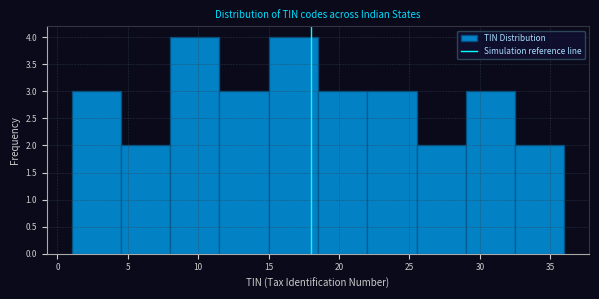

Reading left to right, list every bar in this chart as the range it spans on the x-axis followed by its height. The values are not printed on the chart, so give them approximately, as read against the axis.

1.0 to 4.5: 3
4.5 to 8.0: 2
8.0 to 11.5: 4
11.5 to 15.0: 3
15.0 to 18.5: 4
18.5 to 22.0: 3
22.0 to 25.5: 3
25.5 to 29.0: 2
29.0 to 32.5: 3
32.5 to 36.0: 2